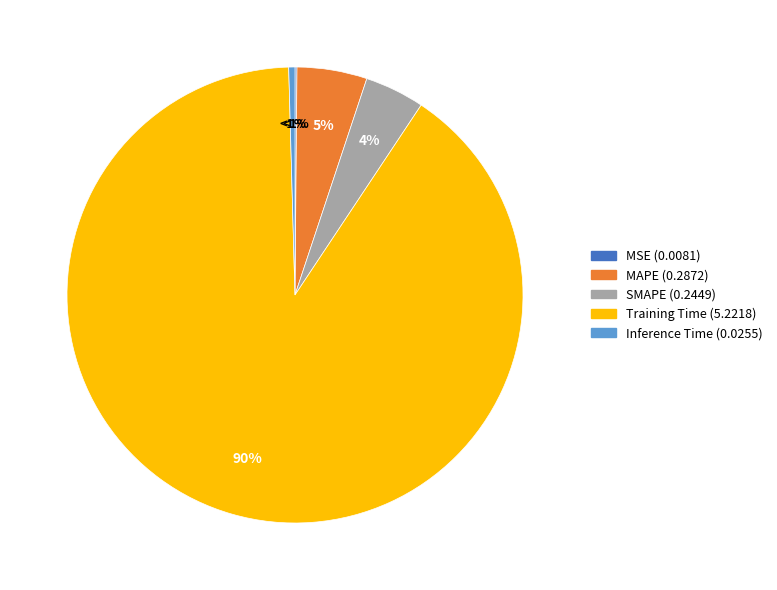

Rank the categories by value from highest to lowest.

Training Time, MAPE, SMAPE, Inference Time, MSE